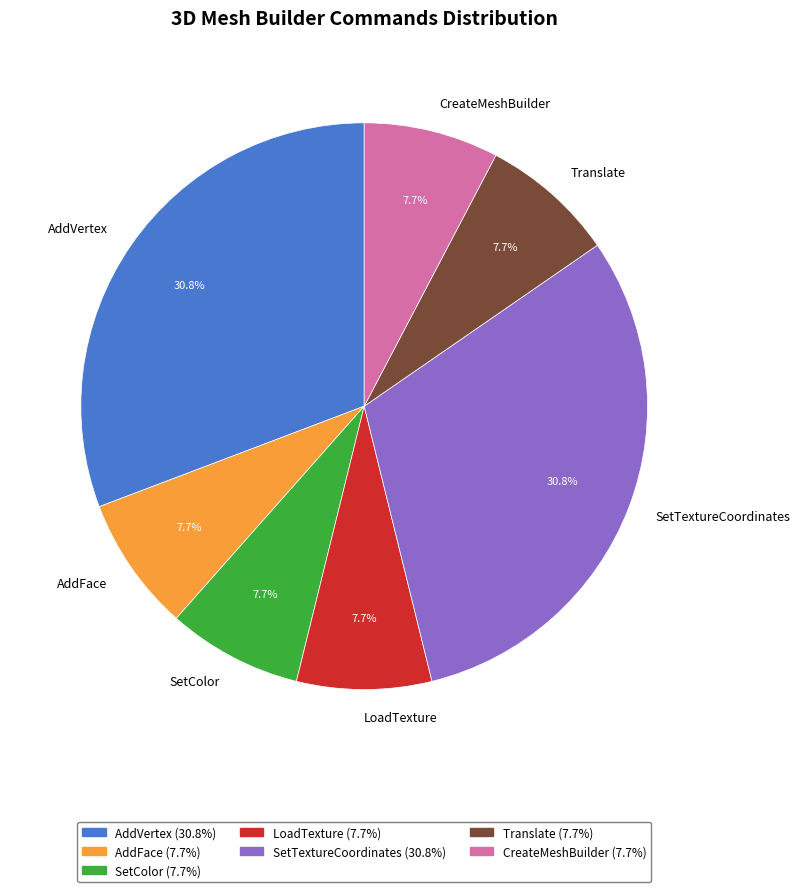

Does any single category account for the majority?

No